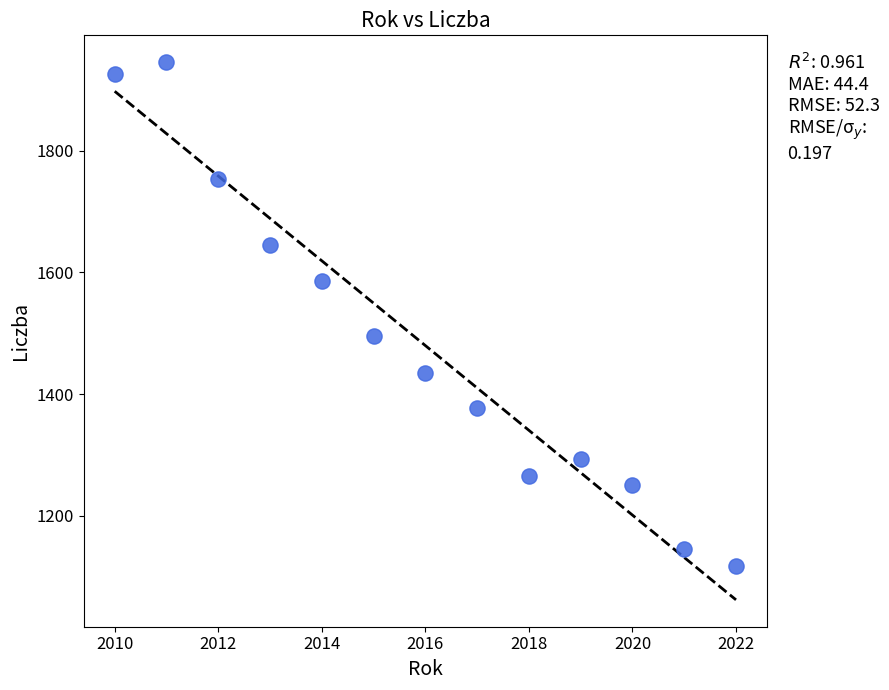

What is the range of X values (max minus min)?

12.0